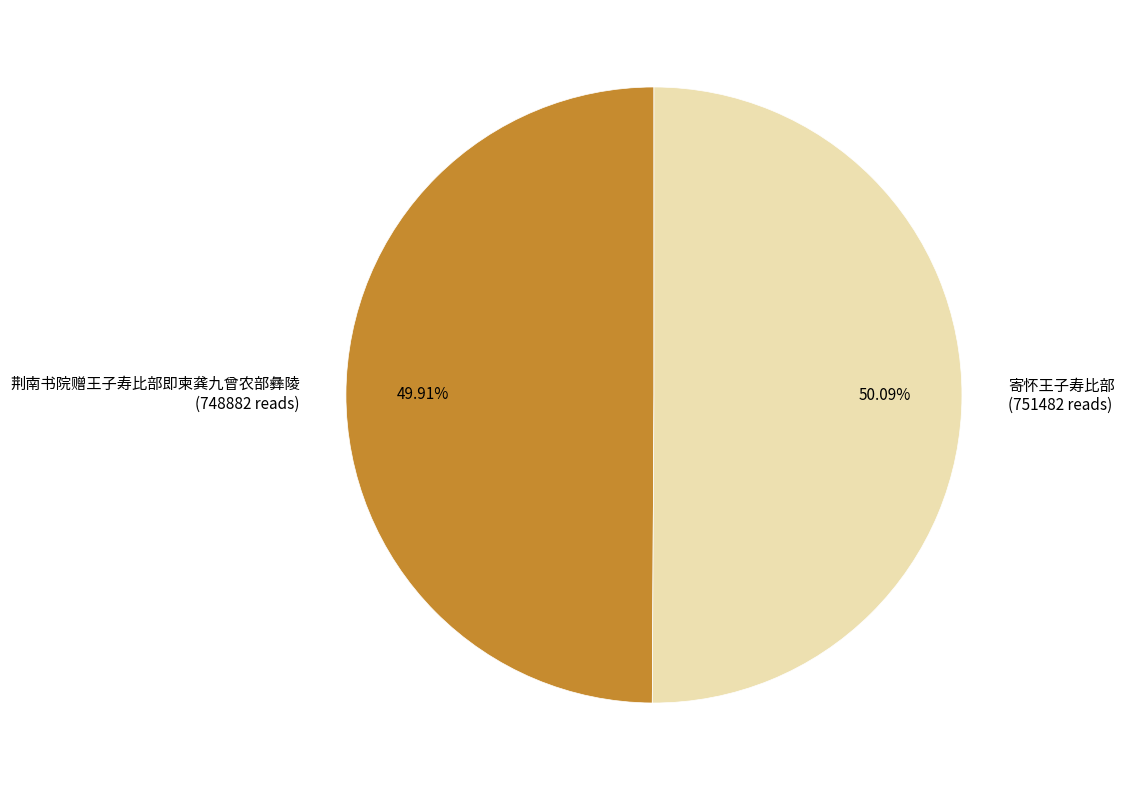

Is there a majority slice in this chart?

Yes